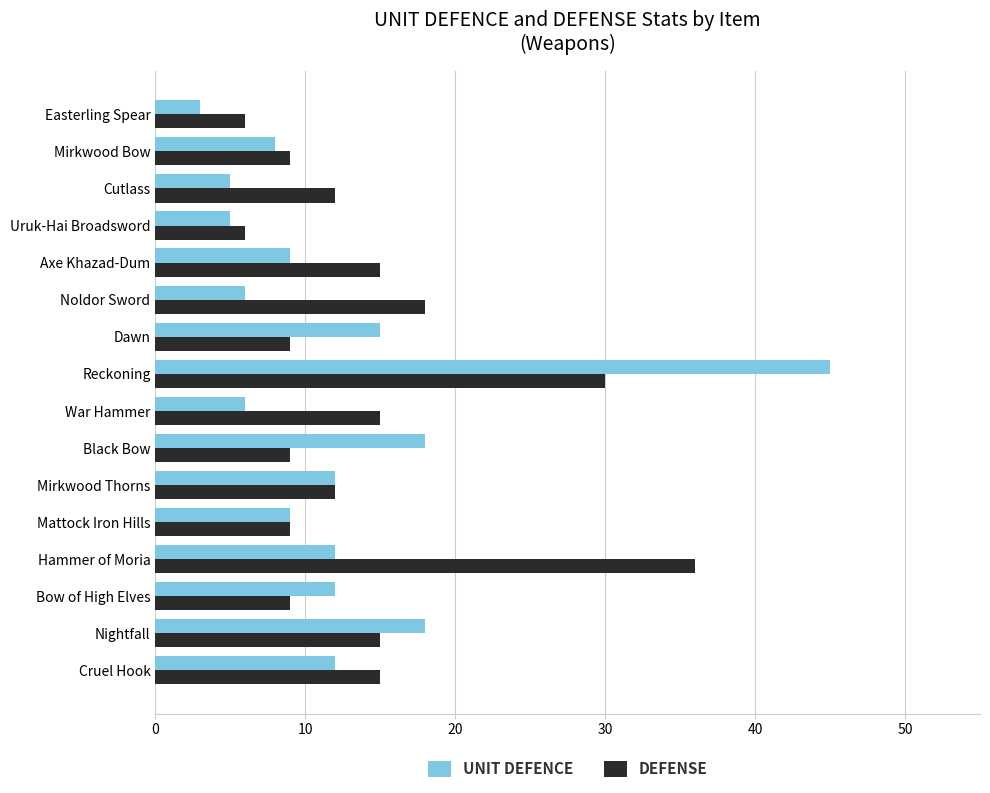

What is the difference between the highest and lowest values at War Hammer?

9